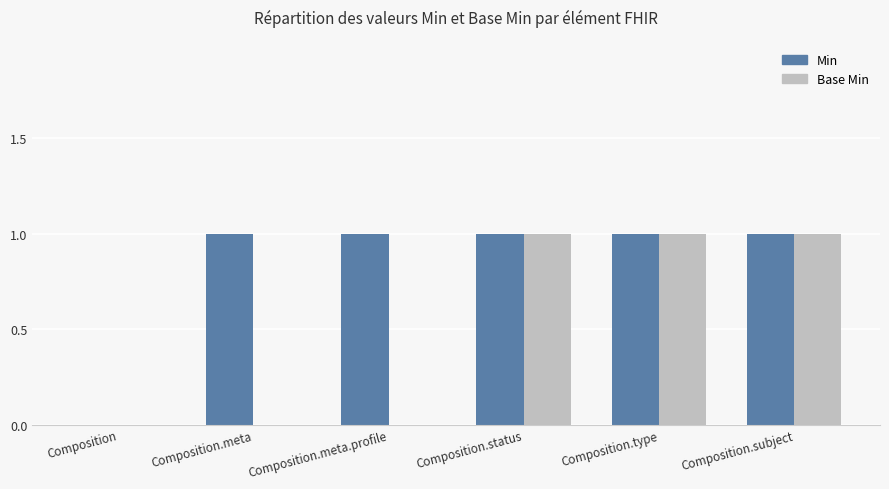

Between Composition.meta and Composition.status, which series saw the biggest shift?

Base Min